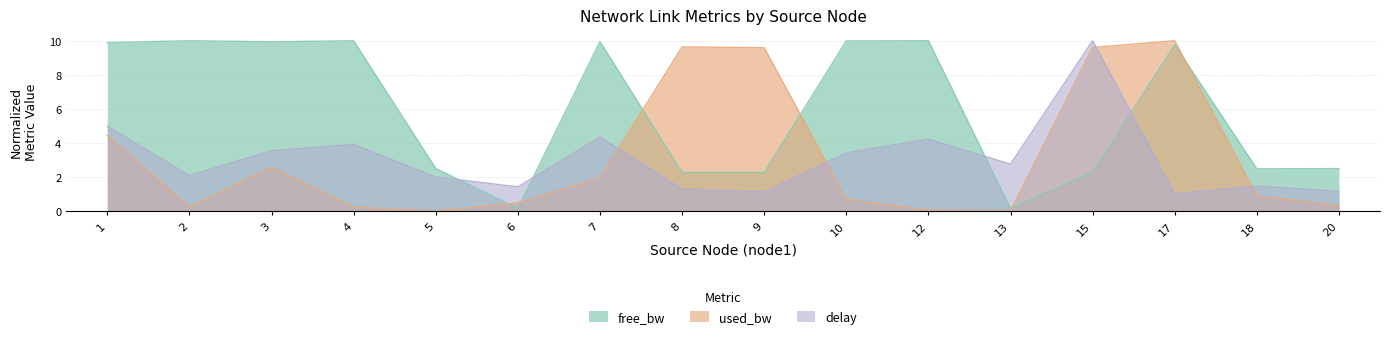

What is the value of the delay point at the 9th from the left?

1.1